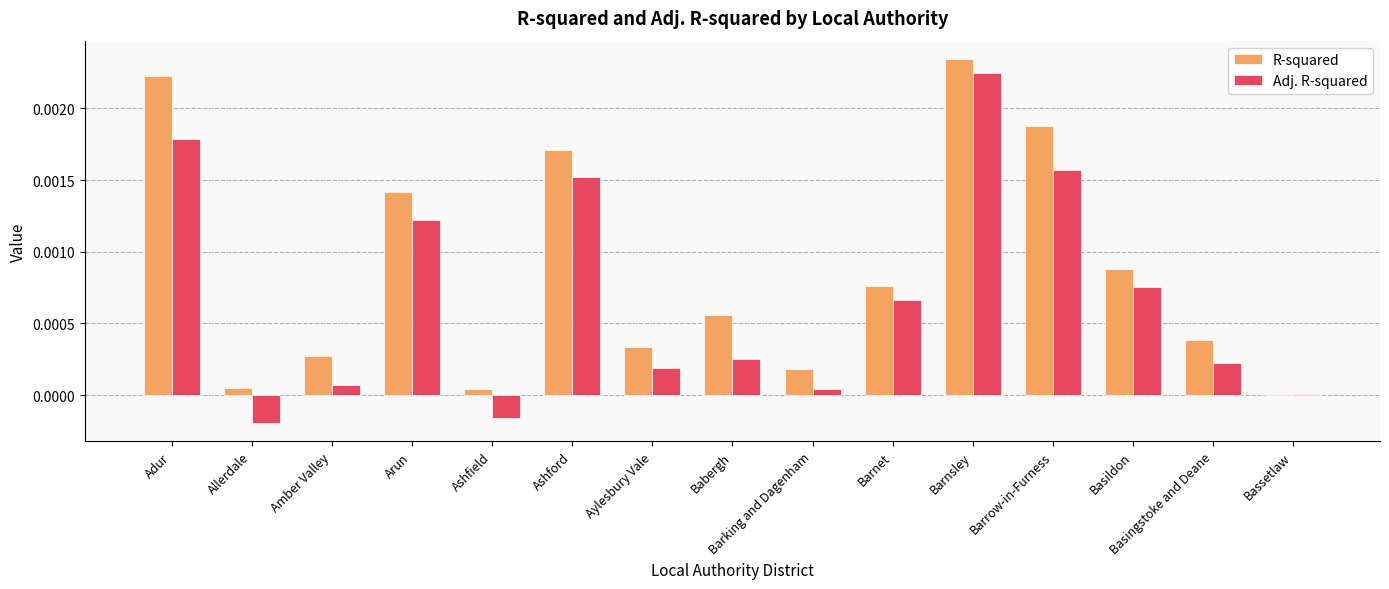

Count the number of data series in this chart.

2